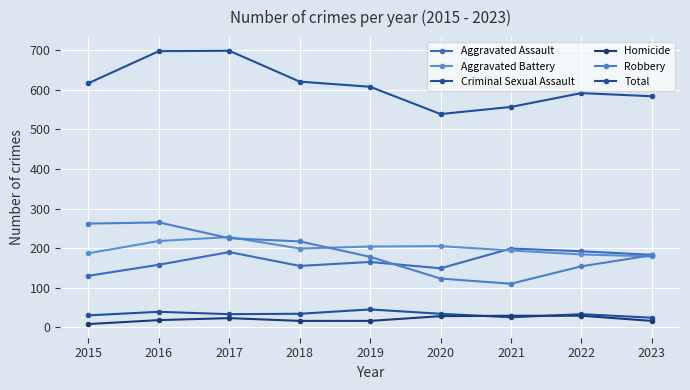

True or false: Aggravated Assault and Total intersect in this chart.

False